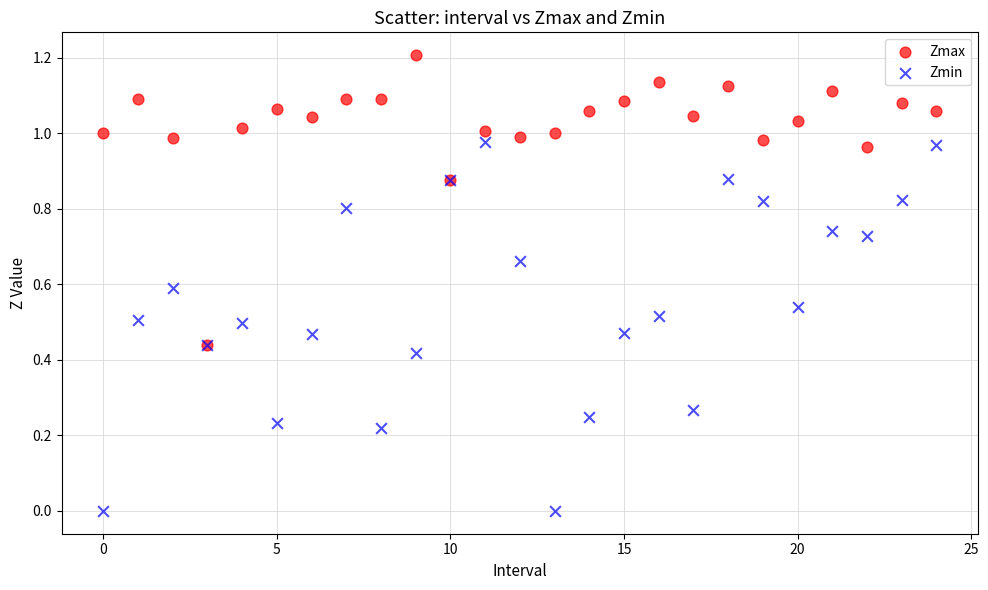

What are all the series names shown in the legend?

Zmax, Zmin